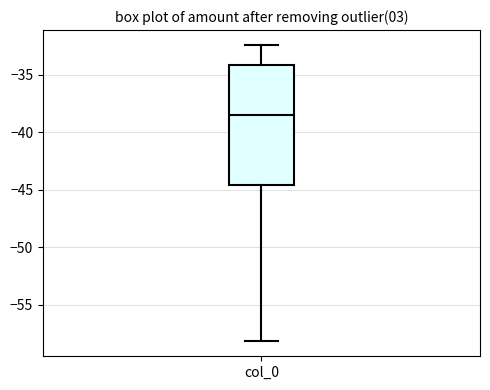

Where is the lower edge of the box for col_0 on the y-axis? The values are not printed on the chart, so give them approximately, as read against the axis.

-44.5